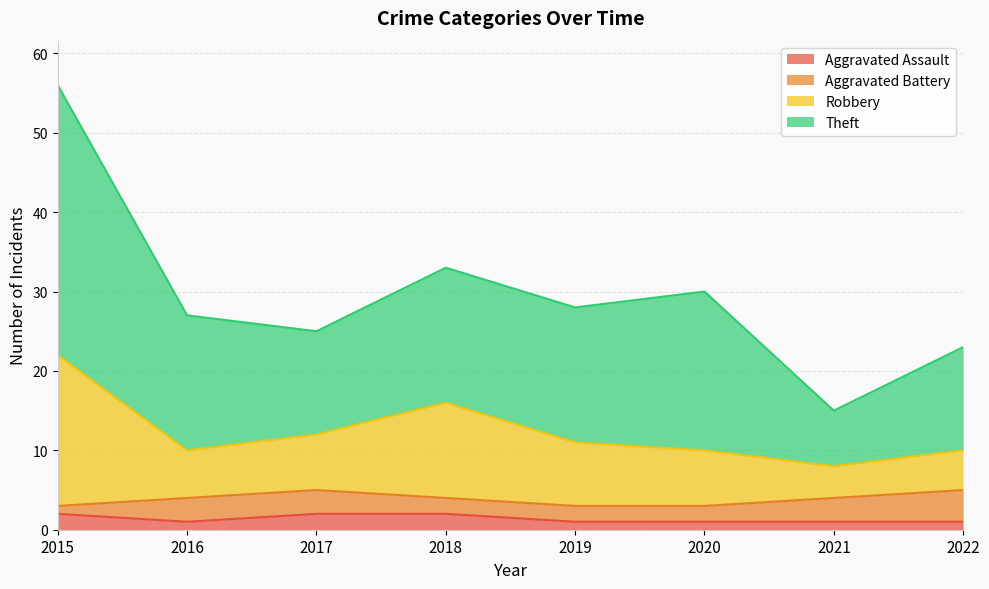

The Aggravated Assault series shows 2 at 2017. True or false?

True